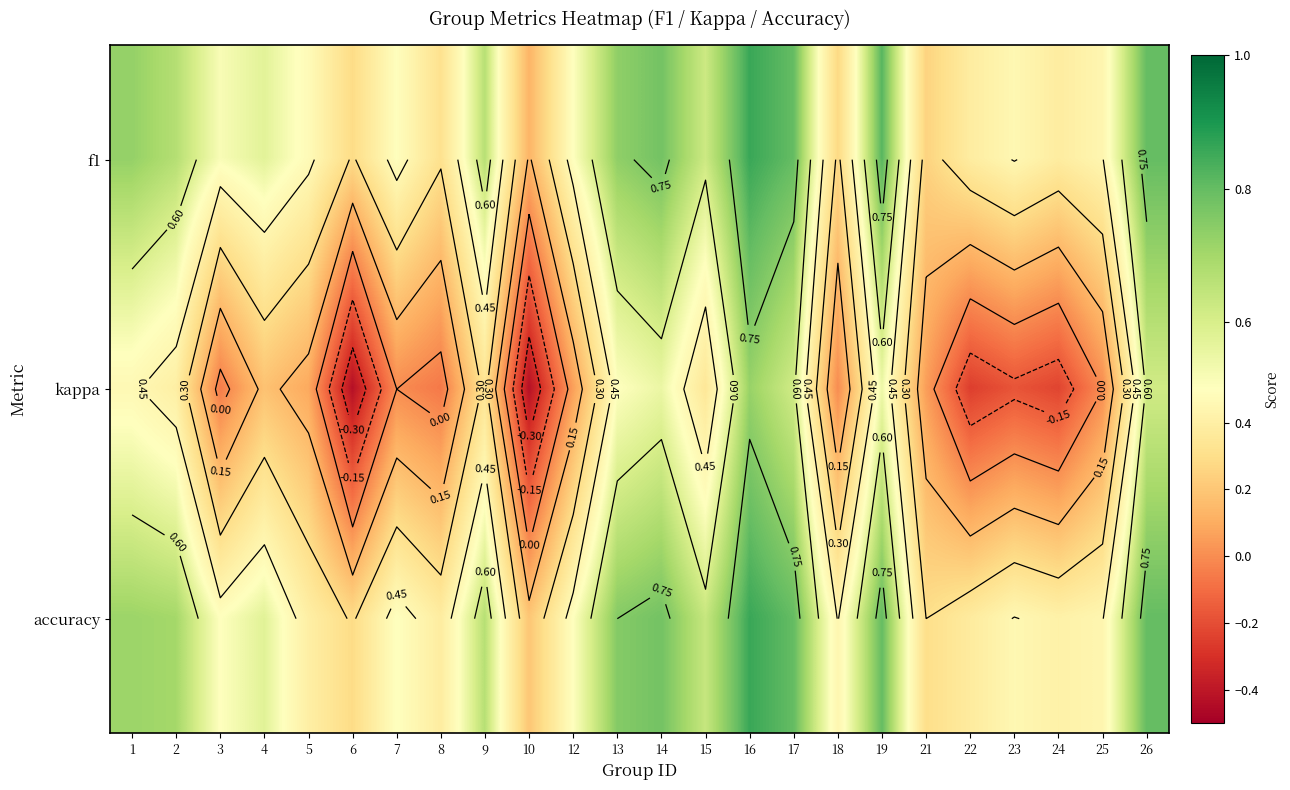

At which label is accuracy closest to 0?

10